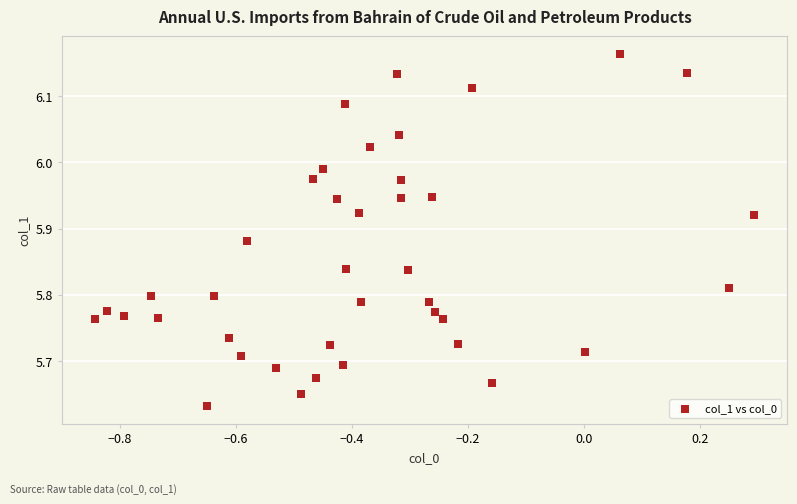

What is the range of Y values (max minus min)?

0.5